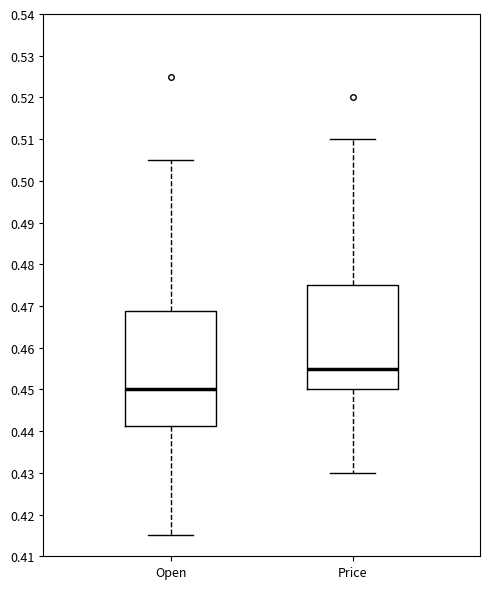

Where is the upper edge of the box for Price on the y-axis? The values are not printed on the chart, so give them approximately, as read against the axis.

0.475